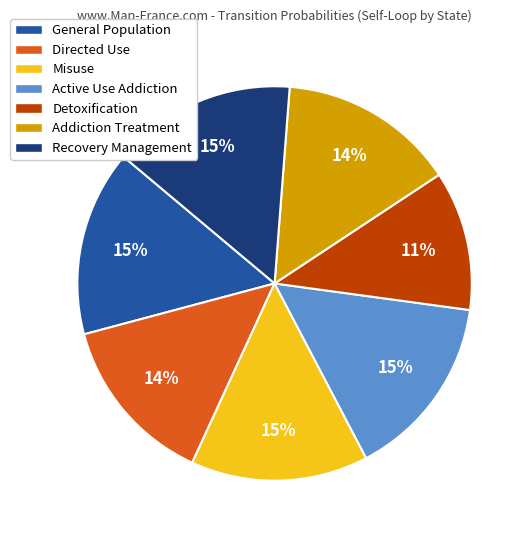

To the nearest percent, what portion does Addiction Treatment represent?

14%